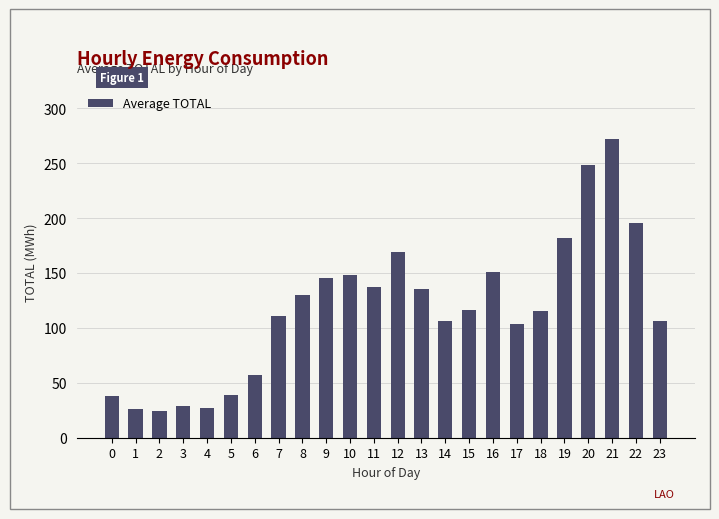

At which category does the chart reach its peak across all series?

21